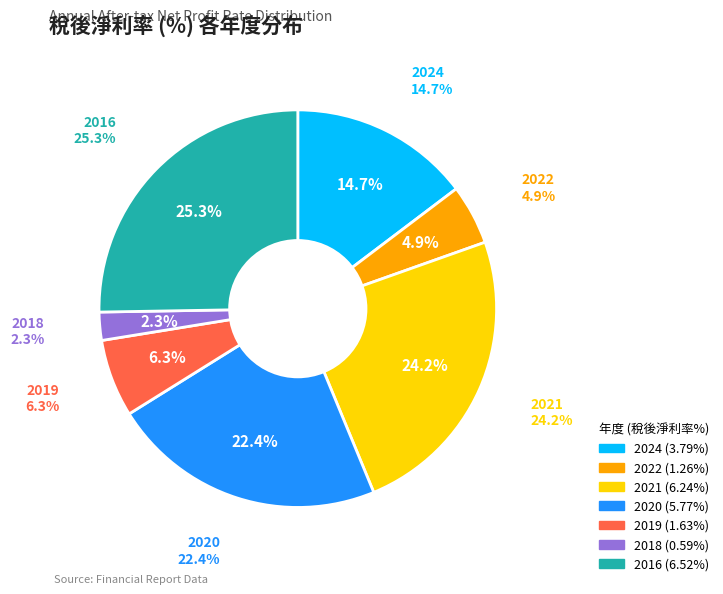

Combined, do 2024 and 2018 account for over 50%?

No